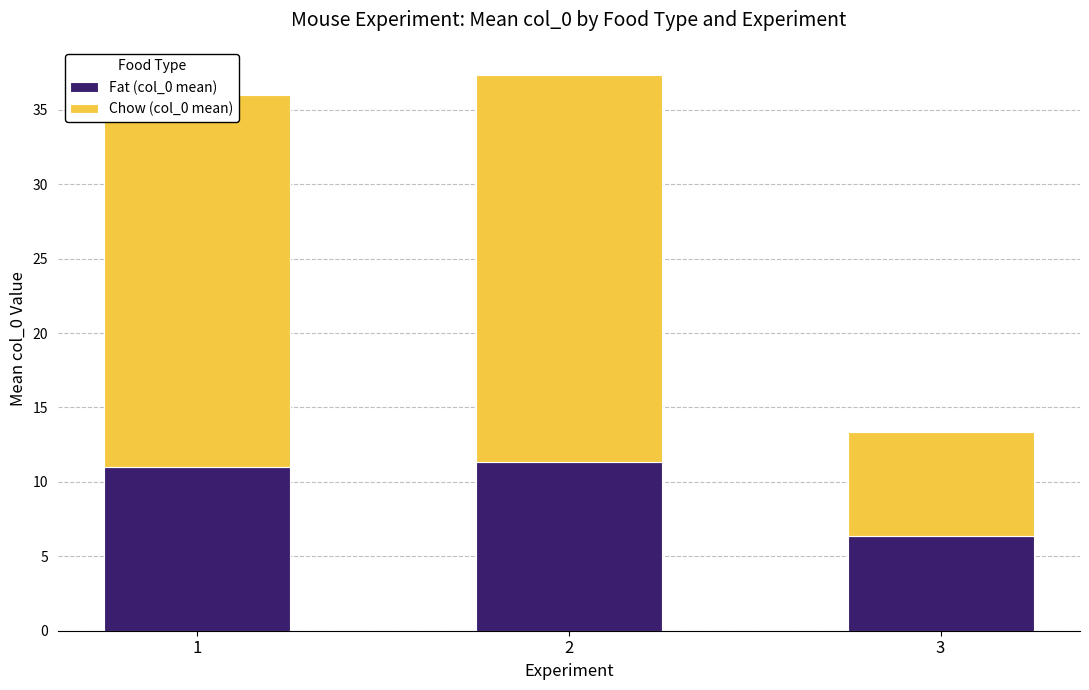

Which category has the lowest value in the Fat (col_0 mean) series?

3